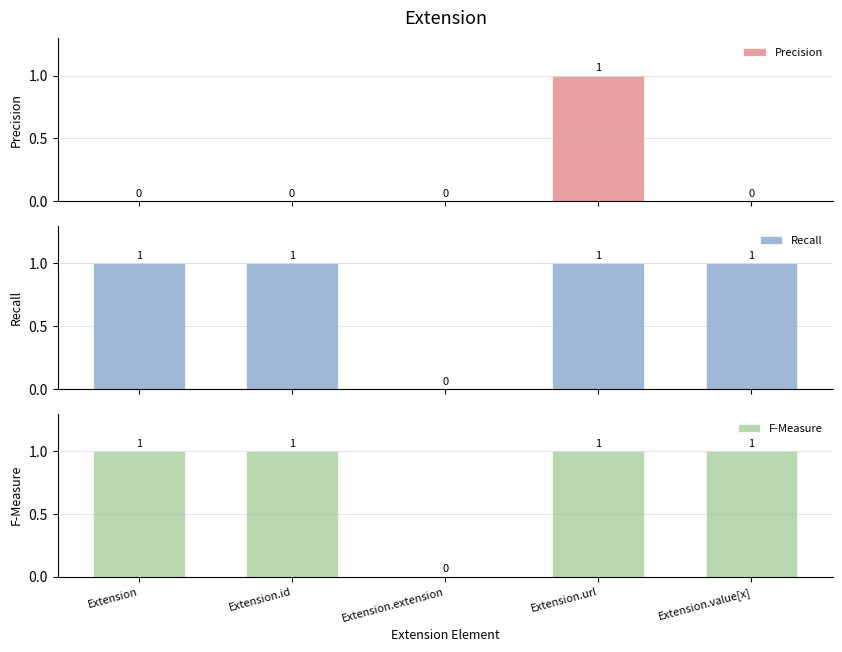

Is it true that Recall equals 0 at Extension.extension?

True